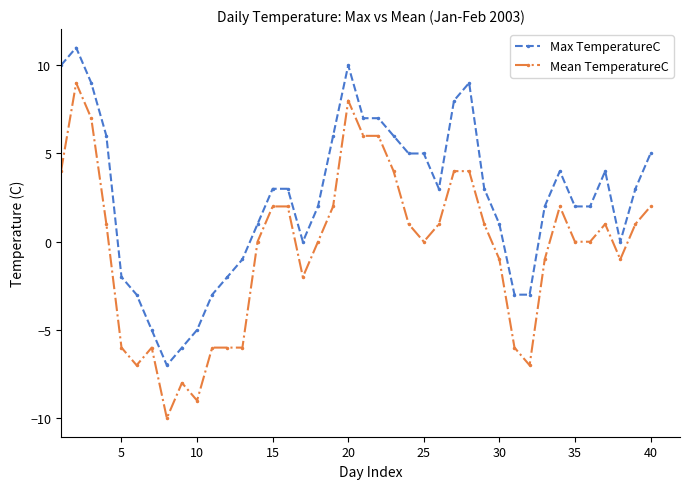

Rank the series by their average value, from lowest to highest.

Mean TemperatureC, Max TemperatureC